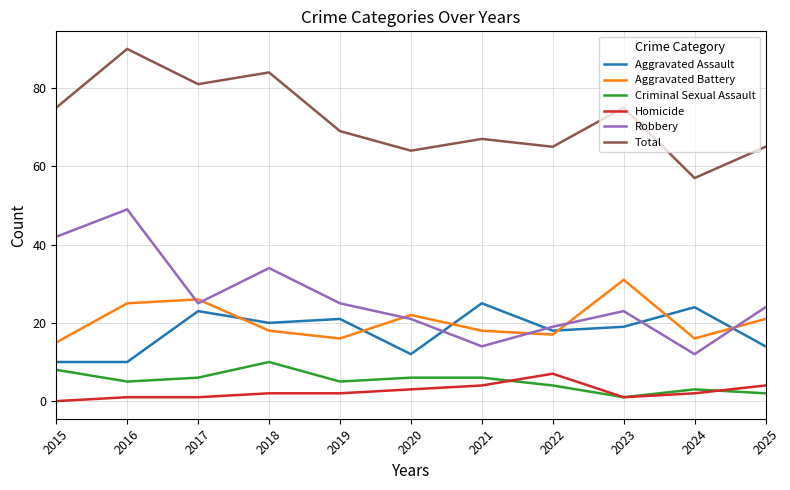

Reading right to left, transcribe all the data shown in this chart.

Aggravated Assault: 2025=14	2024=24	2023=19	2022=18	2021=25	2020=12	2019=21	2018=20	2017=23	2016=10	2015=10
Aggravated Battery: 2025=21	2024=16	2023=31	2022=17	2021=18	2020=22	2019=16	2018=18	2017=26	2016=25	2015=15
Criminal Sexual Assault: 2025=2	2024=3	2023=1	2022=4	2021=6	2020=6	2019=5	2018=10	2017=6	2016=5	2015=8
Homicide: 2025=4	2024=2	2023=1	2022=7	2021=4	2020=3	2019=2	2018=2	2017=1	2016=1	2015=0
Robbery: 2025=24	2024=12	2023=23	2022=19	2021=14	2020=21	2019=25	2018=34	2017=25	2016=49	2015=42
Total: 2025=65	2024=57	2023=75	2022=65	2021=67	2020=64	2019=69	2018=84	2017=81	2016=90	2015=75